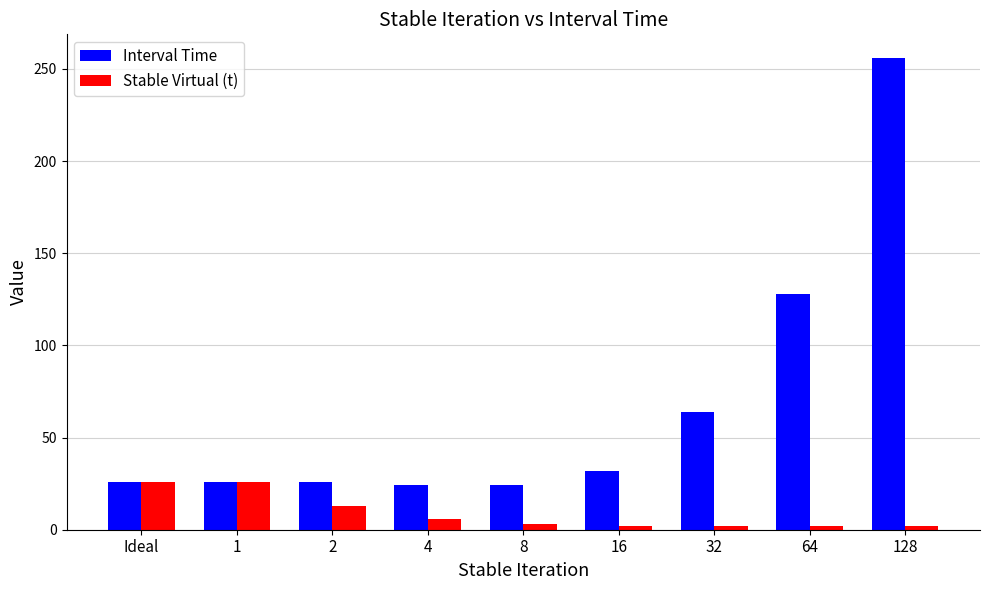

Which series has the largest total across all categories?

Interval Time